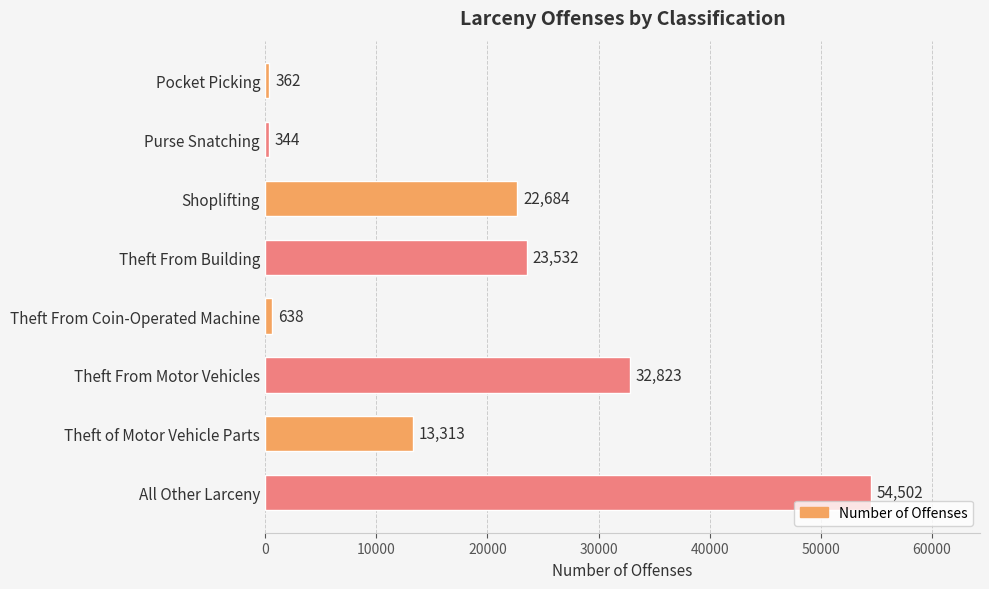

What is the change in value from Shoplifting to Theft of Motor Vehicle Parts?

-9371